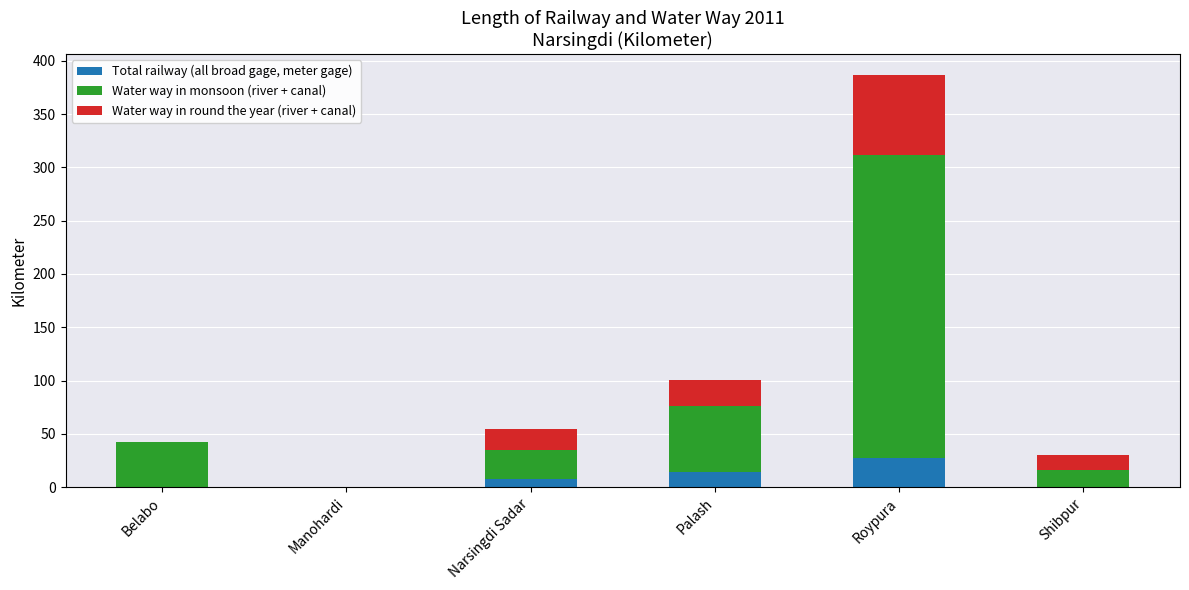

Does the chart contain stacked bars?

Yes